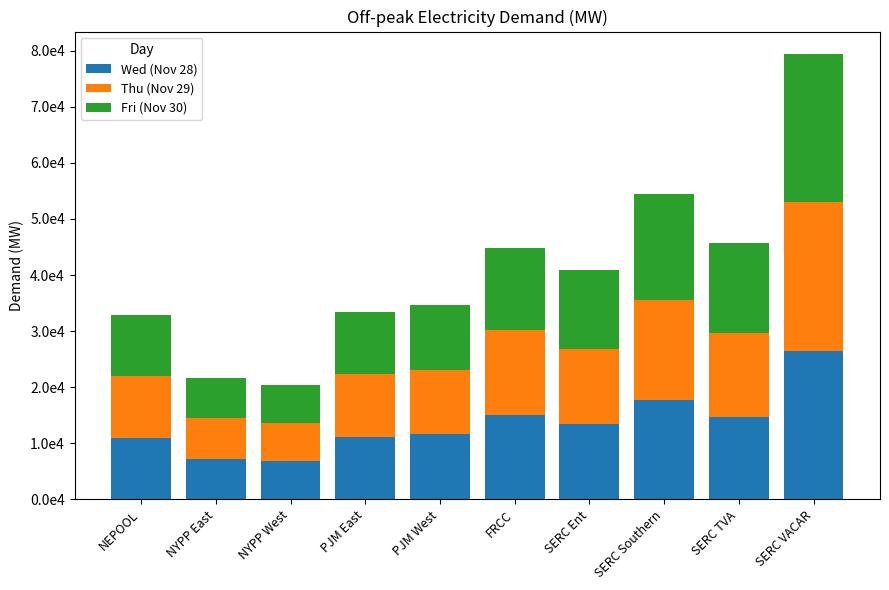

What are all the series names shown in the legend?

Wed (Nov 28), Thu (Nov 29), Fri (Nov 30)